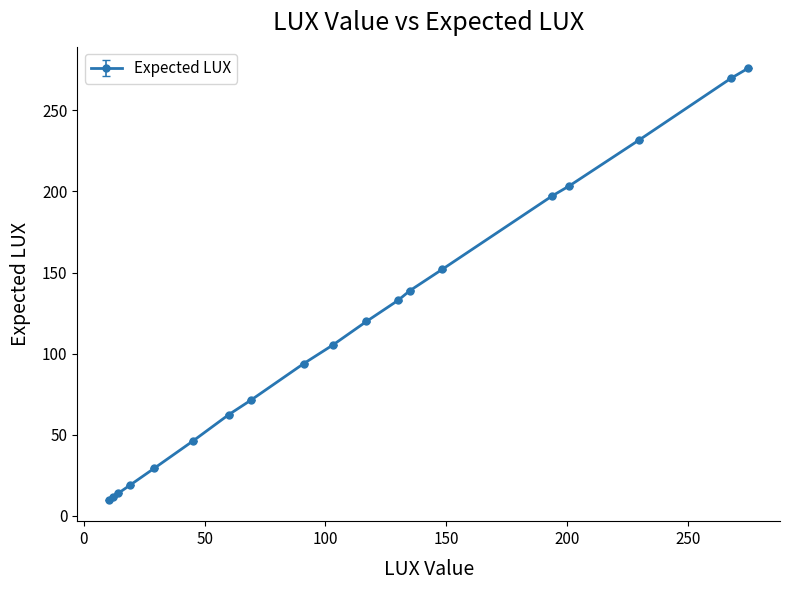

True or false: there are more than 2 points higher than both neighbors.

False